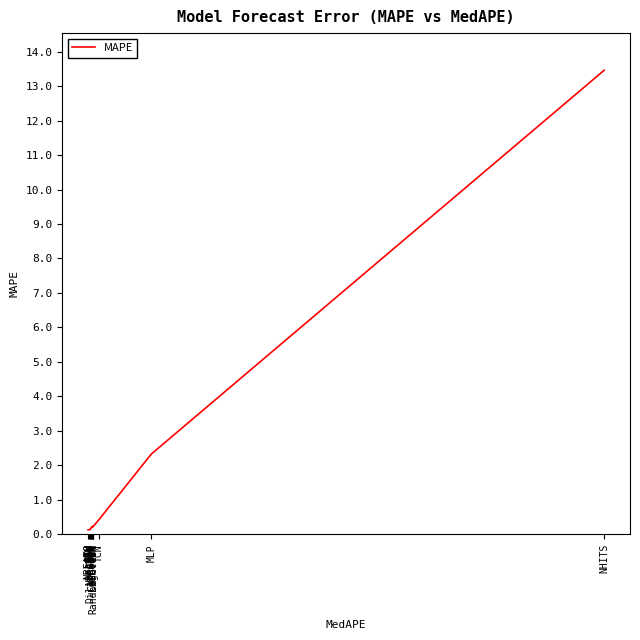

What is the maximum value shown in the chart?

13.5